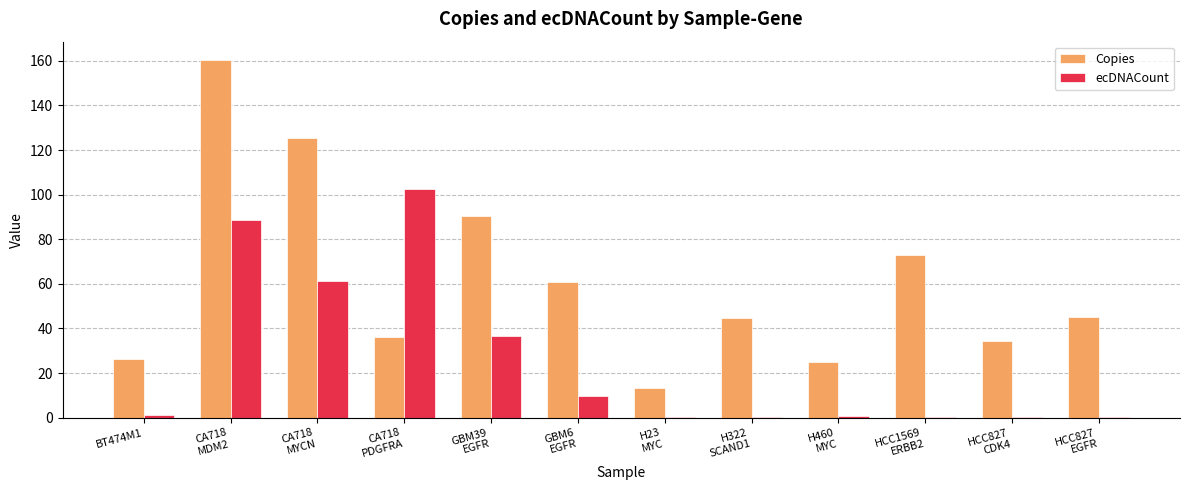

The Copies series shows 196.1 at CA718
MYCN. True or false?

False